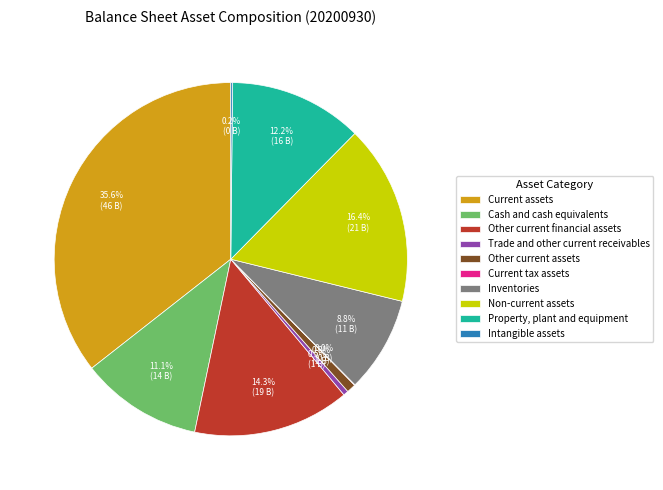

Which category has the biggest portion of the pie?

Current assets